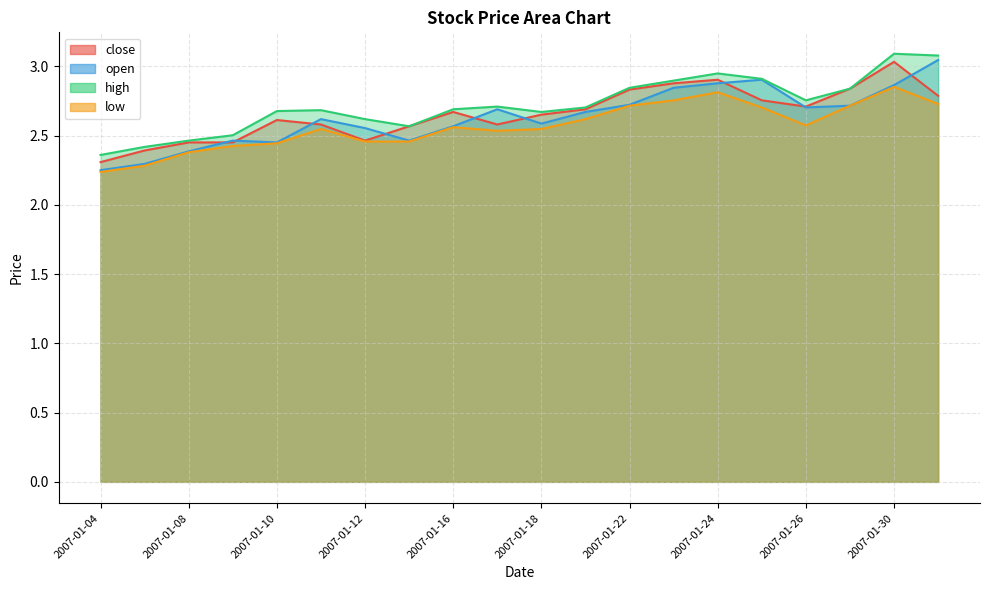

What are all the series names shown in the legend?

close, open, high, low